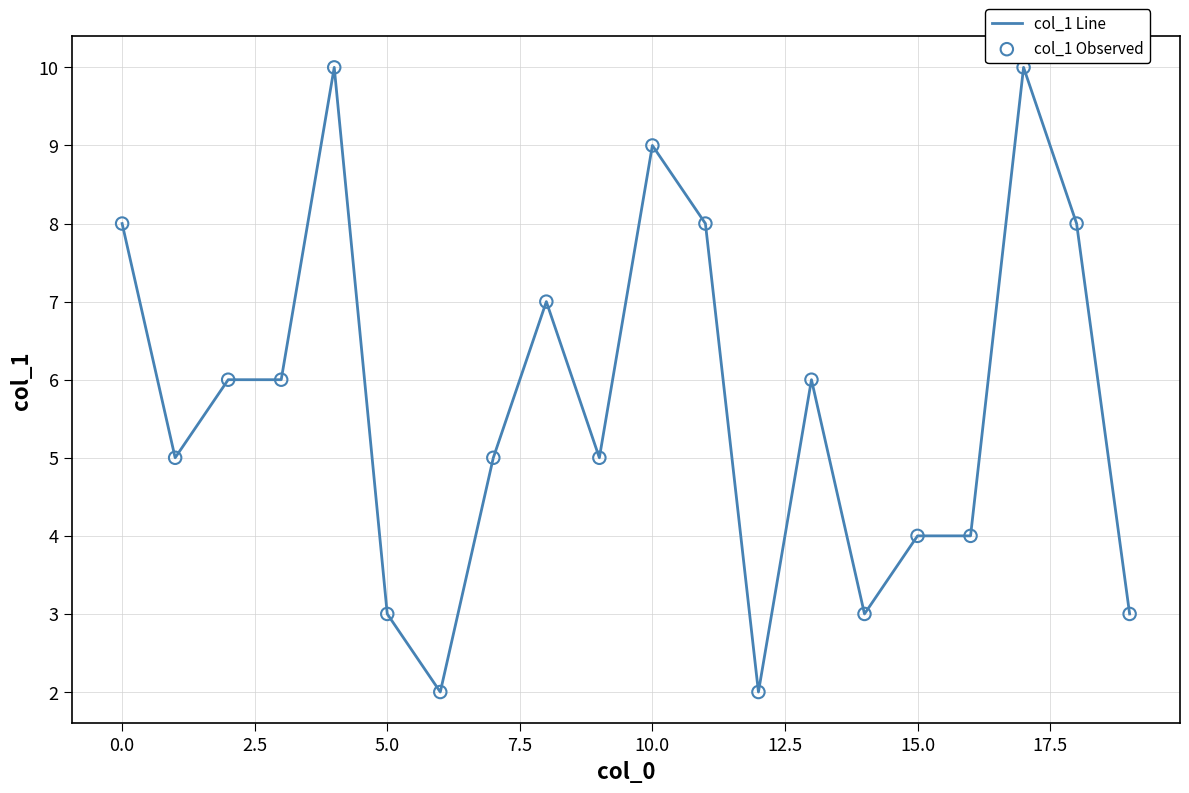

What is the greatest value displayed?

10